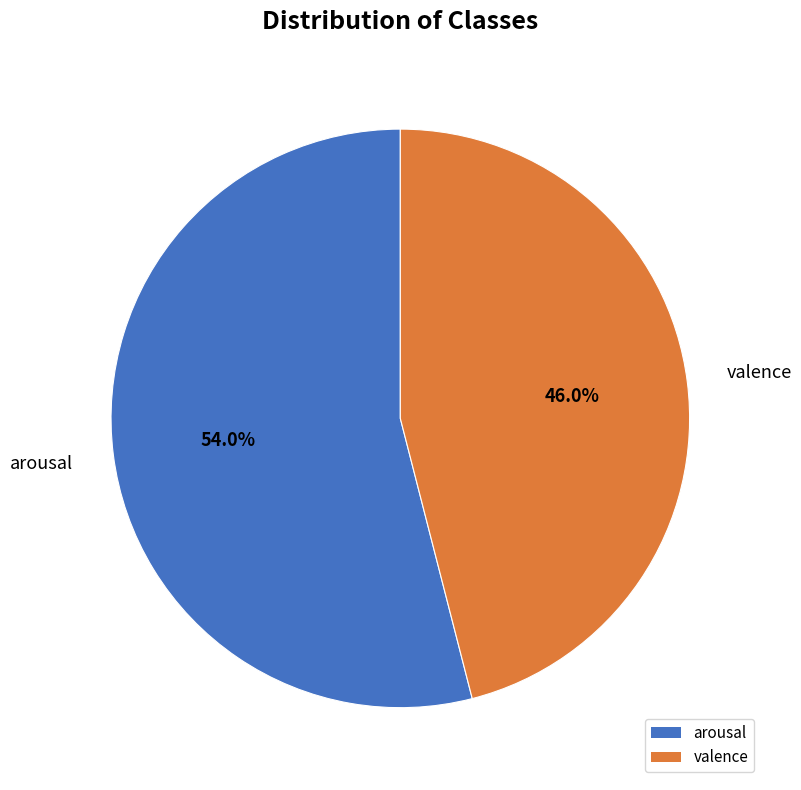

To the nearest percent, what portion does valence represent?

46%